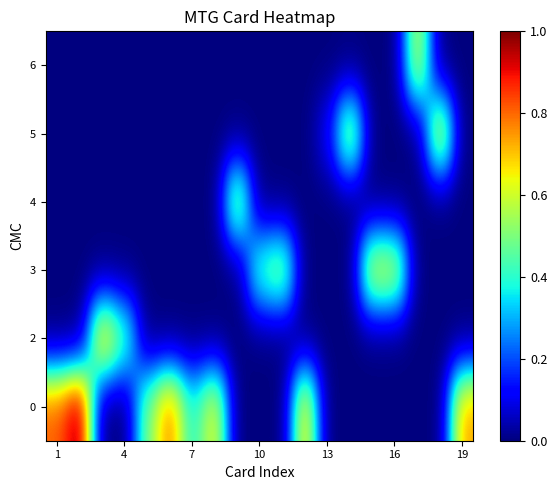

How many data points does each series have?

19